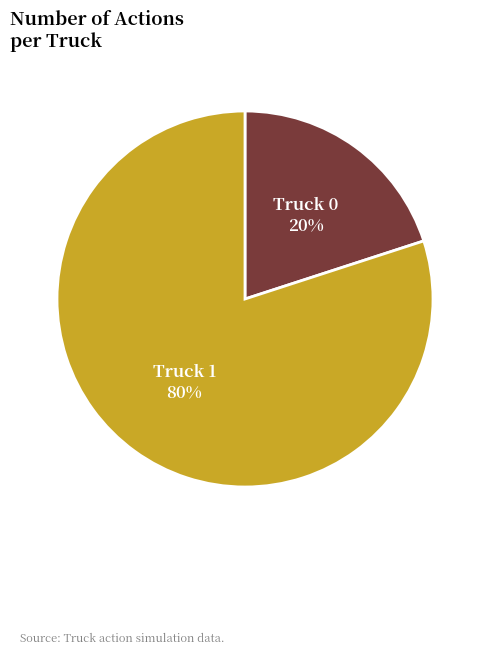

To the nearest percent, what is the difference between the Truck 0 and Truck 1 slice percentages?

60%